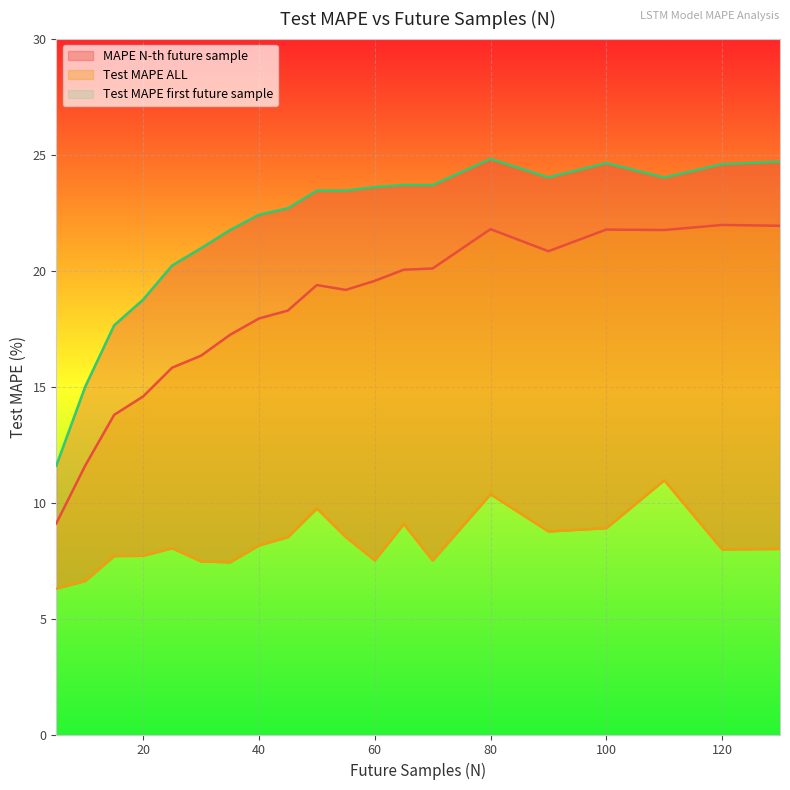

Count the number of data series in this chart.

3